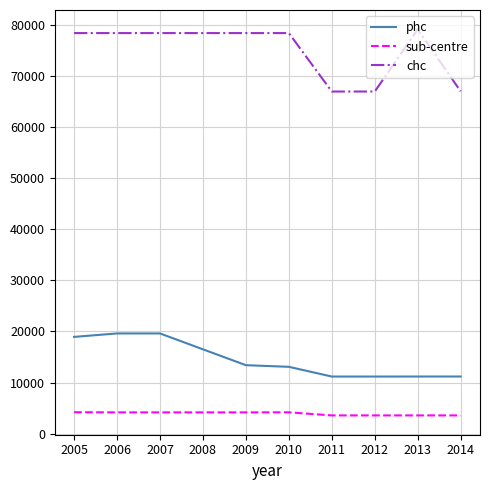

True or false: sub-centre has a value of 3553 at 2011.

True